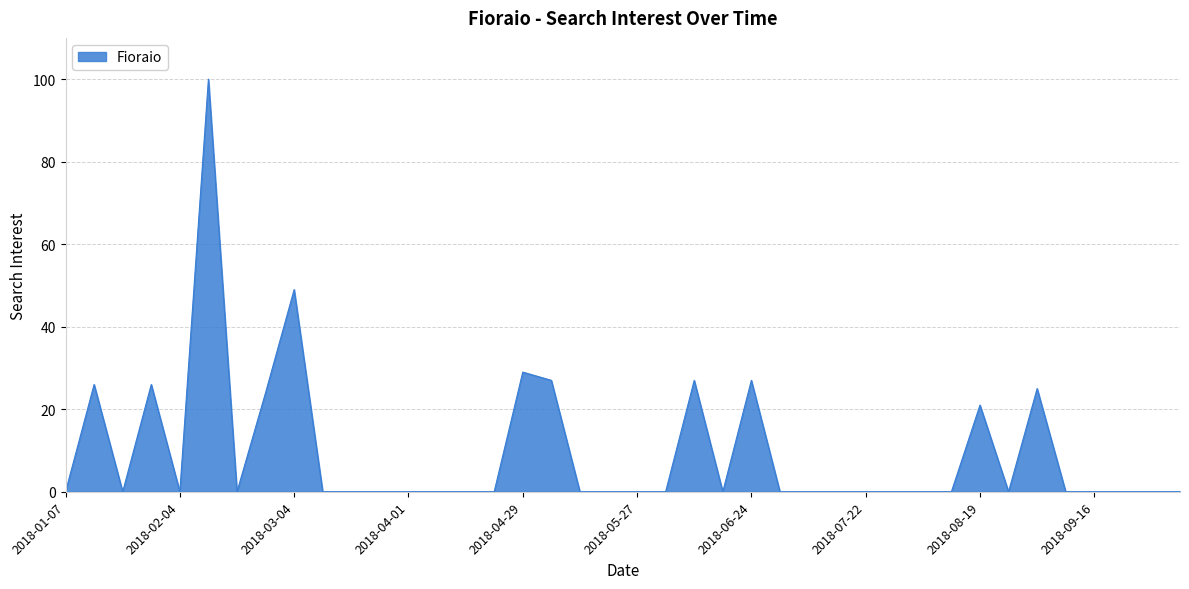

What is the difference between the maximum and minimum values?

100